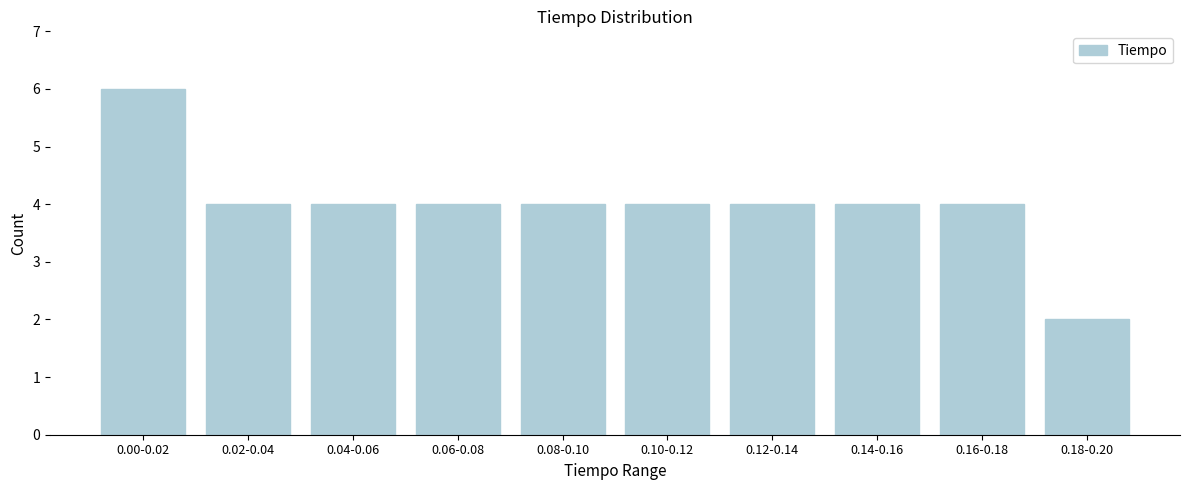

Reading right to left, list all the values displayed in this chart.

0.18-0.20=2	0.16-0.18=4	0.14-0.16=4	0.12-0.14=4	0.10-0.12=4	0.08-0.10=4	0.06-0.08=4	0.04-0.06=4	0.02-0.04=4	0.00-0.02=6